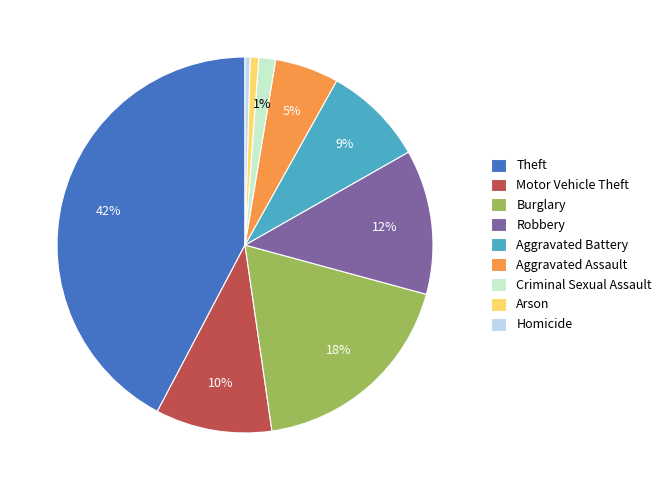

Between Criminal Sexual Assault and Aggravated Battery, which is larger?

Aggravated Battery